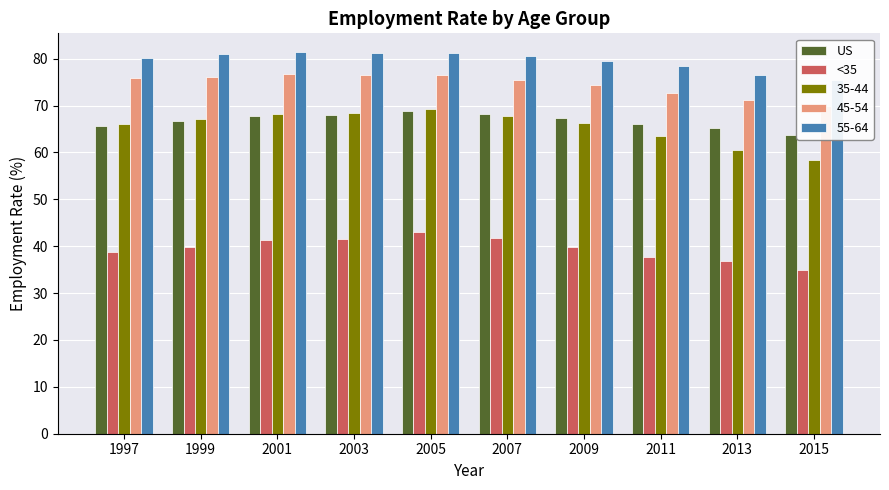

Does the chart contain stacked bars?

No